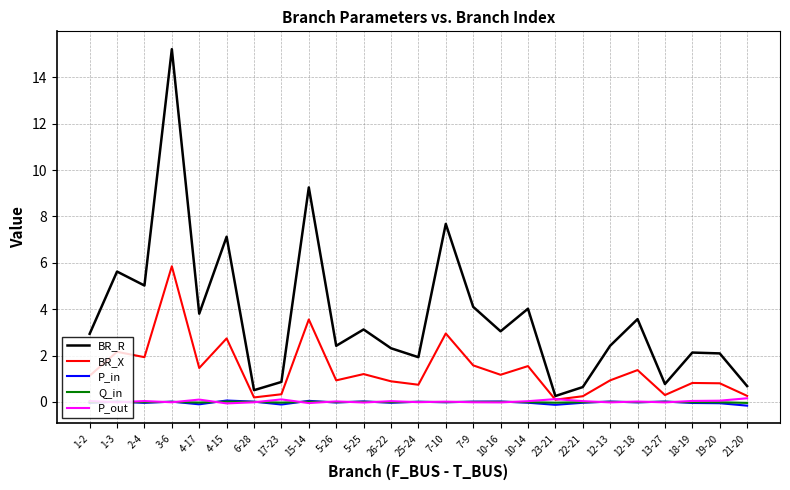

Count the number of categories in the chart.

25